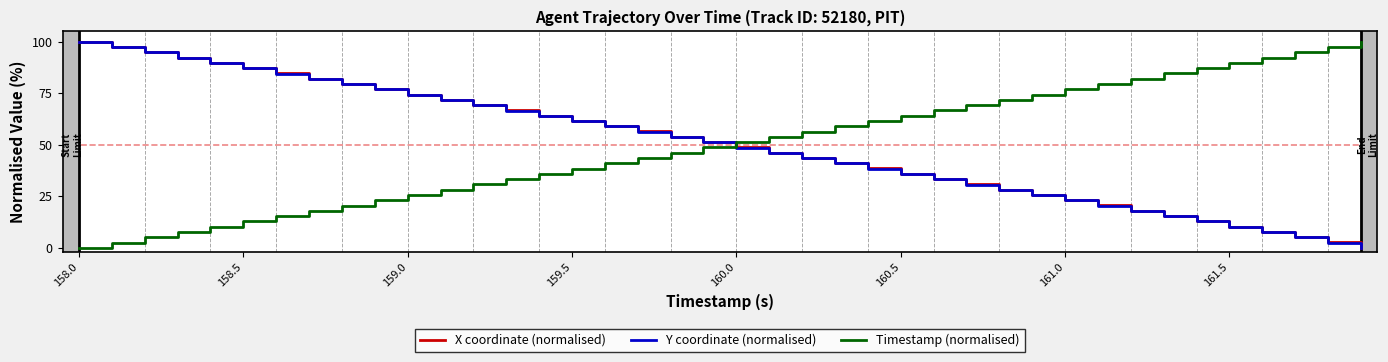

List the series in order of their overall mean, highest first.

X coordinate (normalised), Timestamp (normalised), Y coordinate (normalised)